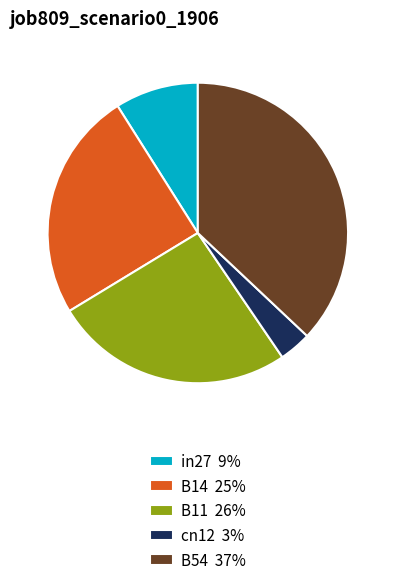

Which has a higher value, in27 or B54?

B54